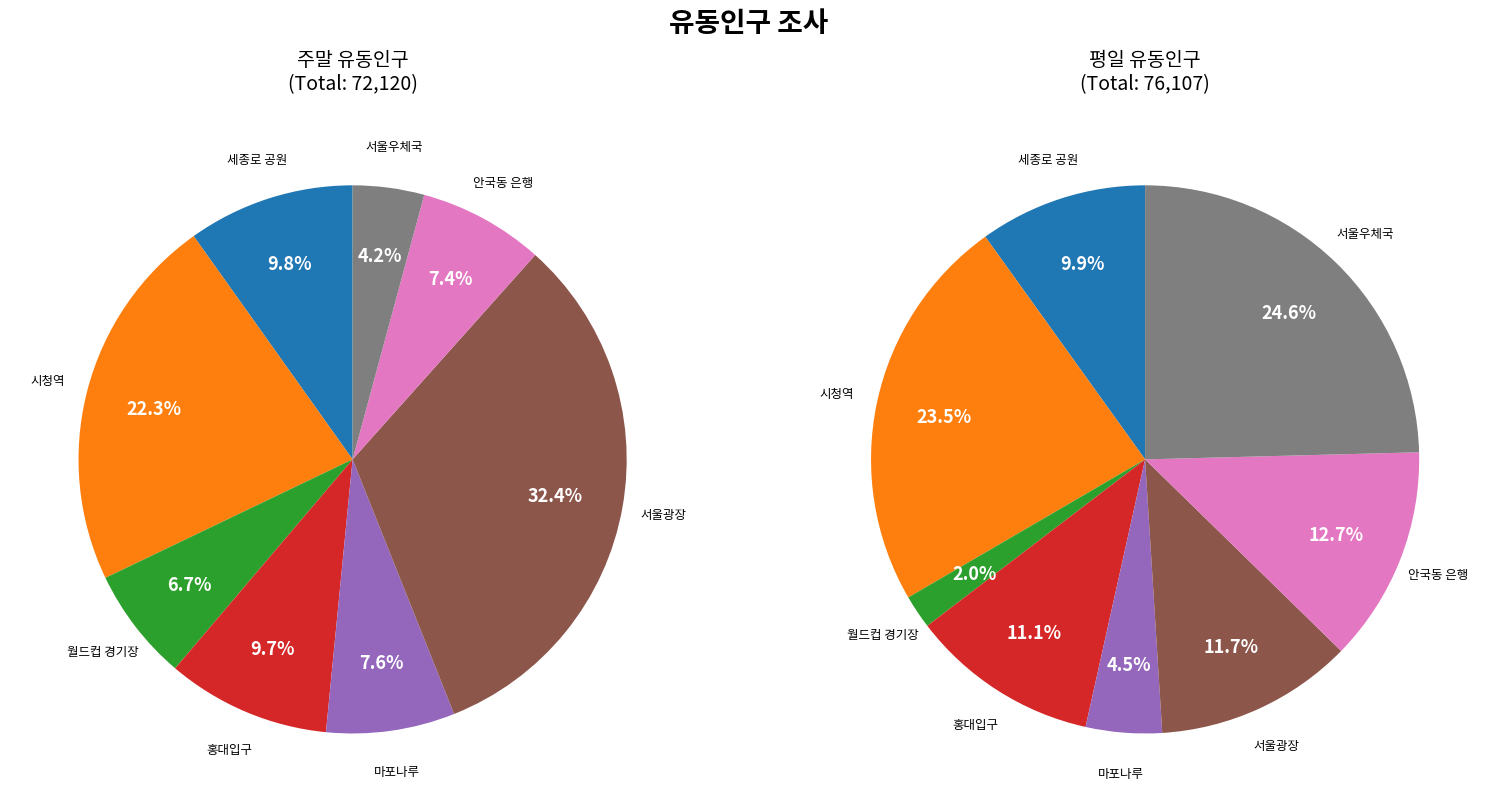

To the nearest percent, what percentage of the pie is 서울광장?

12%